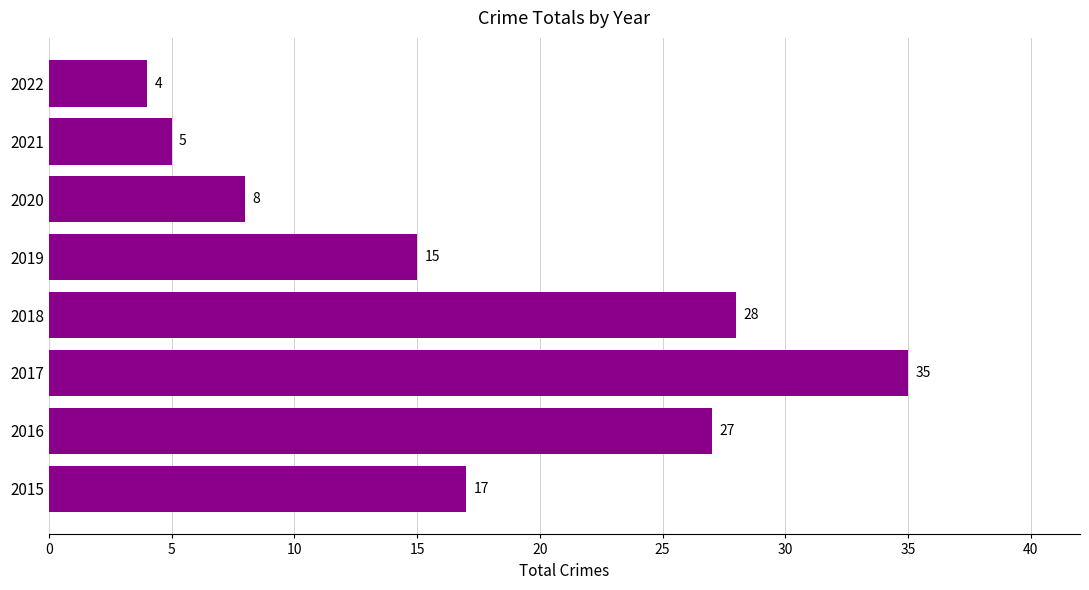

Which category has the lowest value across all series?

2022